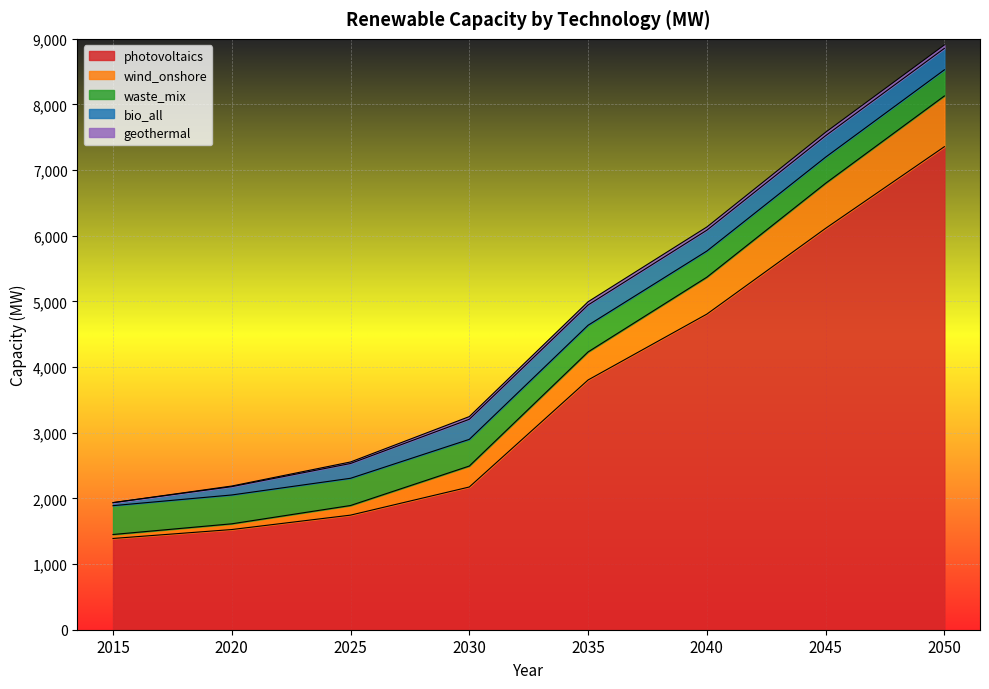

Is the value of wind_onshore at 2015 greater than the value of geothermal at 2030?

Yes